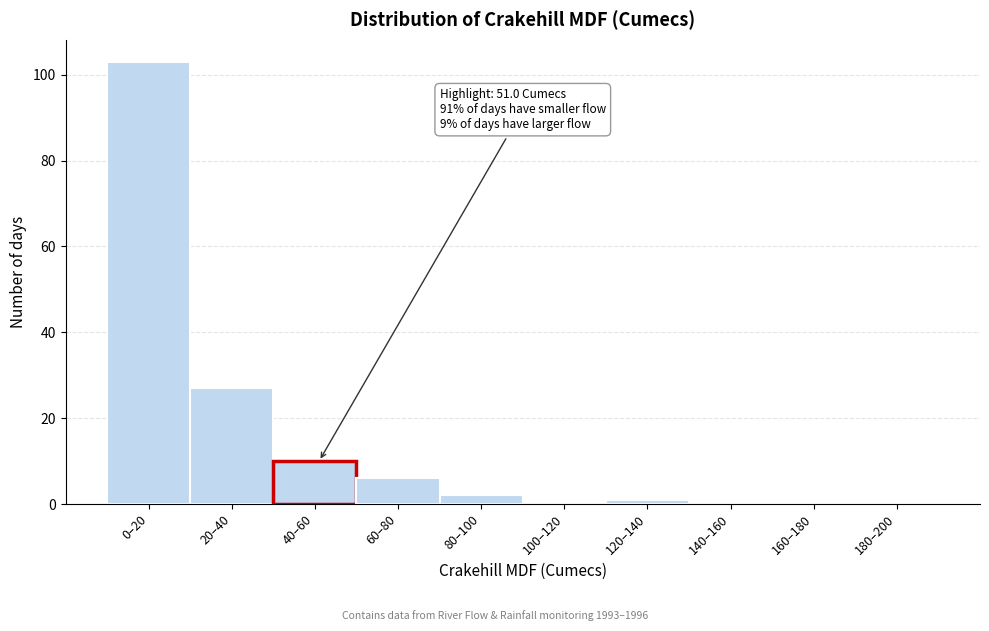

Reading left to right, transcribe all the data shown in this chart.

0–20=103	20–40=27	40–60=10	60–80=6	80–100=2	100–120=0	120–140=1	140–160=0	160–180=0	180–200=0